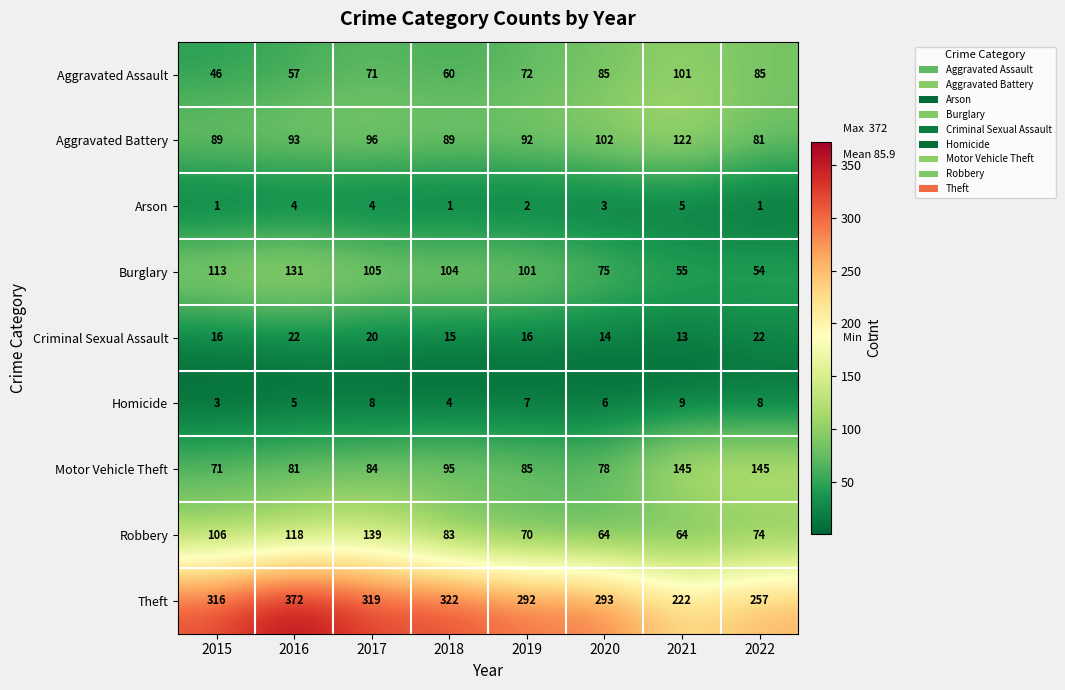

Read the Homicide value at 2021.

9